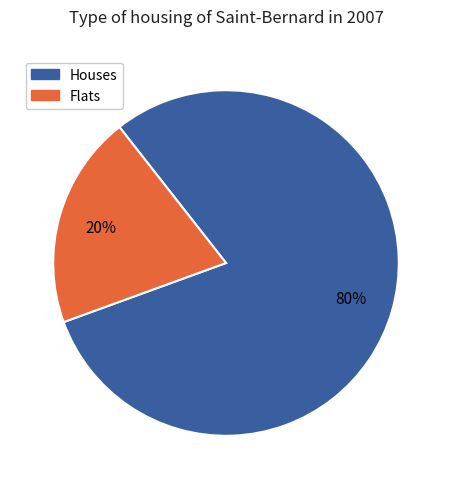

To the nearest percent, what is the average slice percentage?

50%